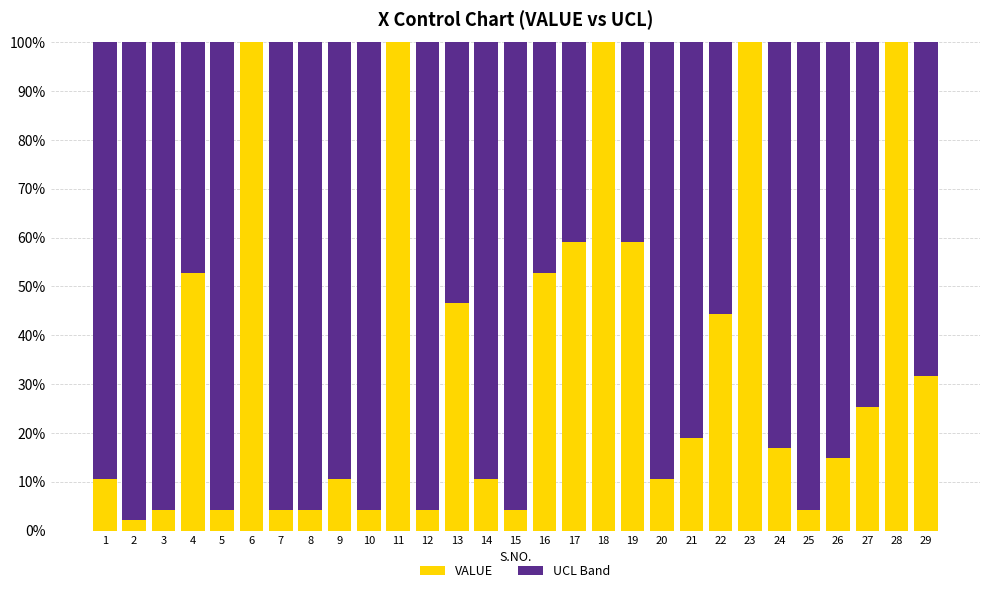

What is the total value across all series at 7?

100.0